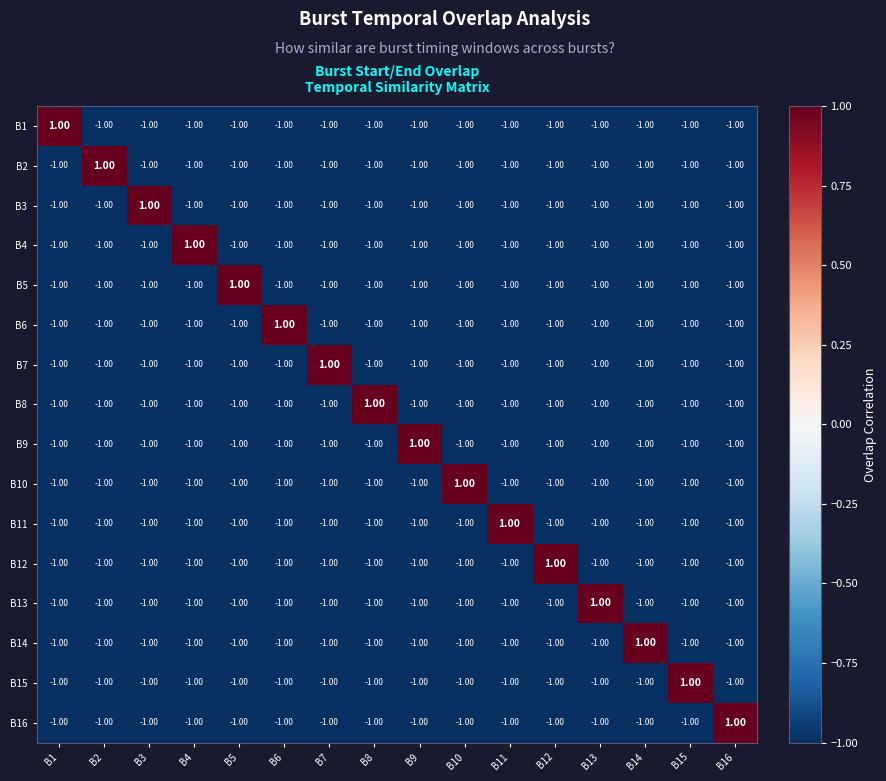

What is the total value across all series at B4?

-14